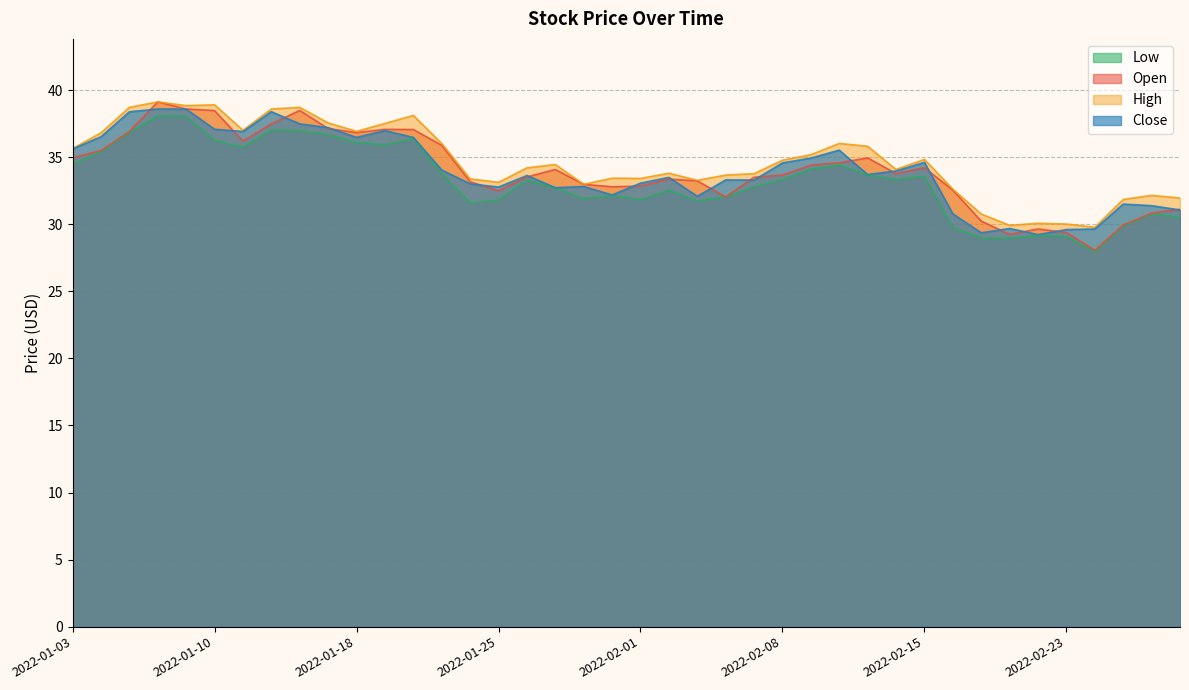

What is the label of the 40th point from the right?

2022-01-03